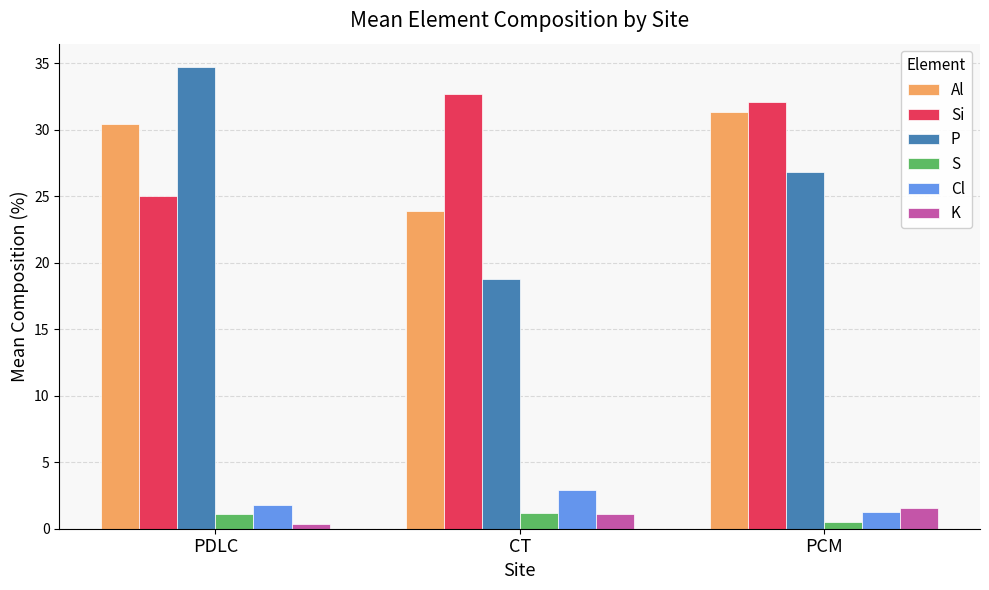

Rank the categories by Al value from highest to lowest.

PCM, PDLC, CT